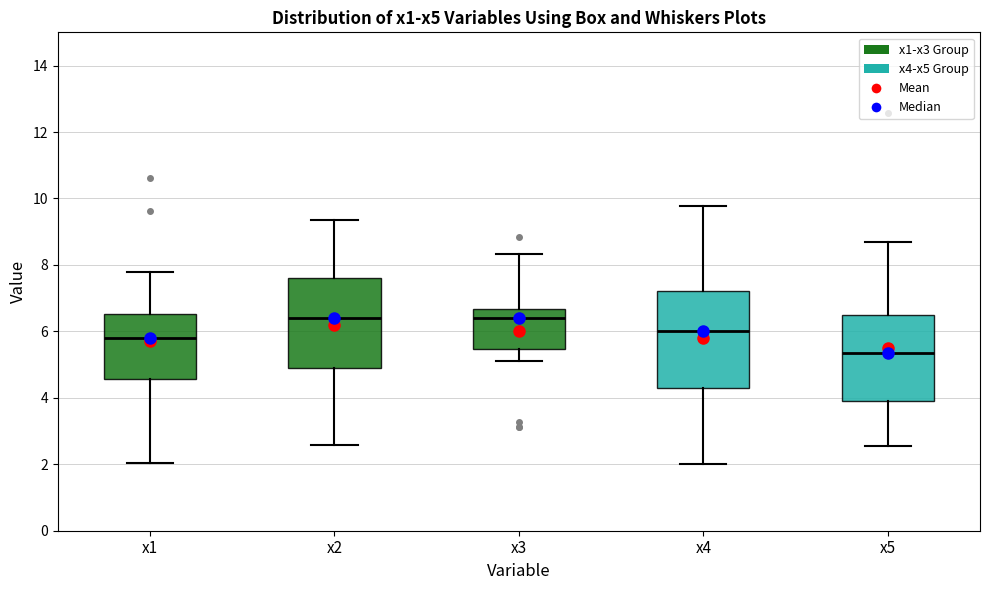

Reading left to right, read every box against the y-axis: the position of its median line, the range the box covers, and the ends of its whiskers. The values are not printed on the chart, so give them approximately, as read against the axis.

x1: median 5.8, box 4.6 to 6.6, whiskers 2.0 to 7.8
x2: median 6.4, box 4.8 to 7.6, whiskers 2.6 to 9.4
x3: median 6.4, box 5.4 to 6.6, whiskers 5.2 to 8.4
x4: median 6.0, box 4.2 to 7.2, whiskers 2.0 to 9.8
x5: median 5.4, box 4.0 to 6.4, whiskers 2.6 to 8.6